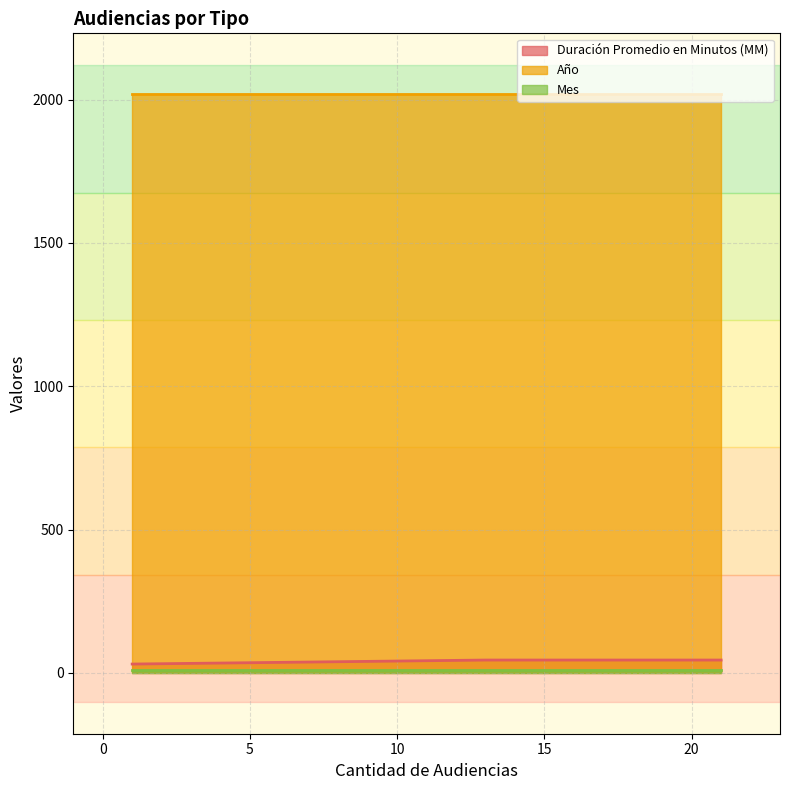

Rank the series by their maximum value, from highest to lowest.

Año, Duración Promedio en Minutos (MM), Mes